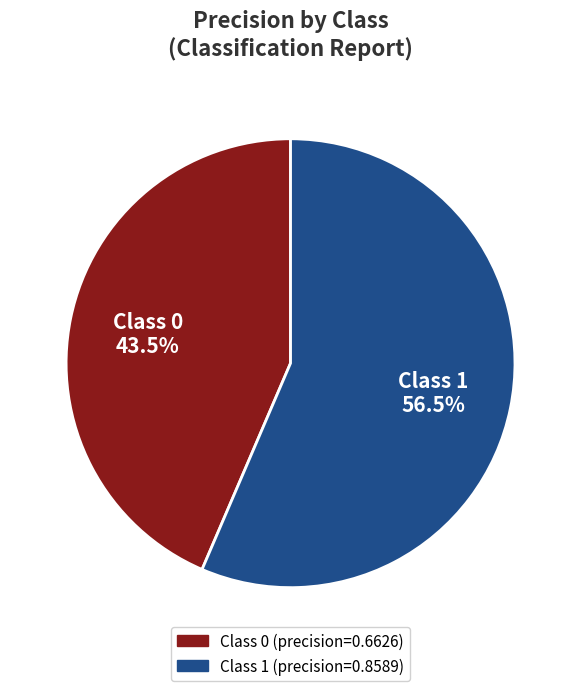

Is there any slice that represents more than half of the pie?

Yes